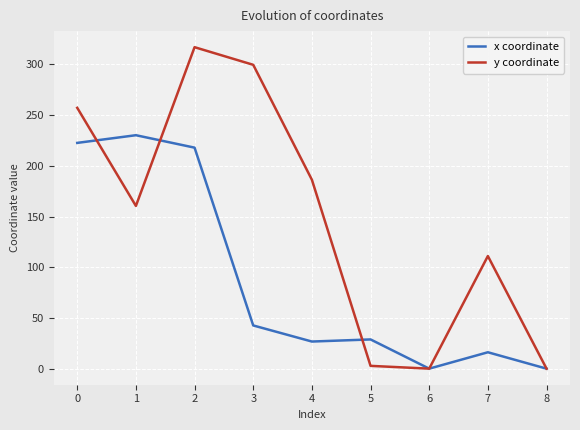

What are all the series names shown in the legend?

x coordinate, y coordinate